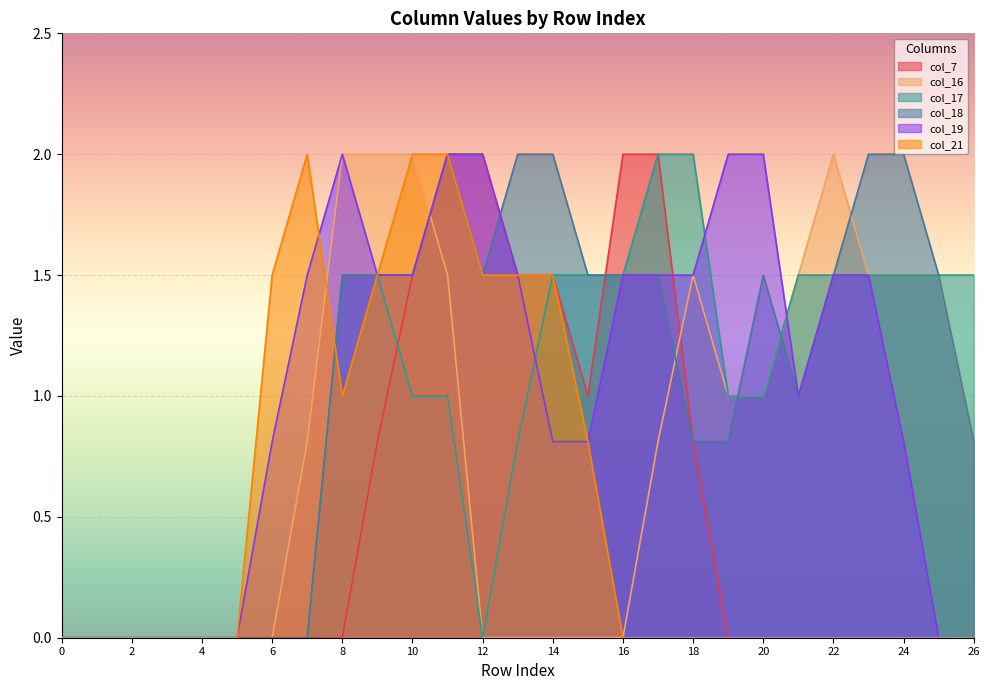

Between which two adjacent categories do col_16 and col_7 first intersect?

10 and 11